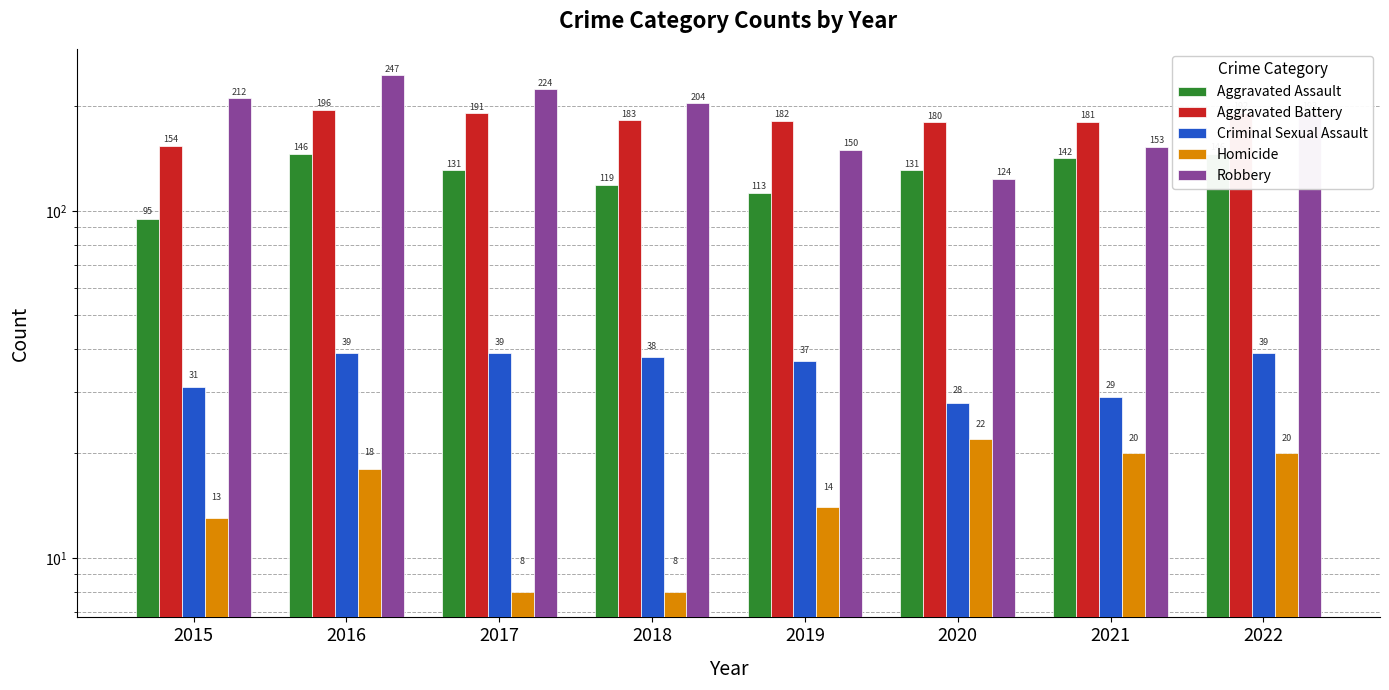

List the labels in order of Aggravated Battery value, largest first.

2016, 2022, 2017, 2018, 2019, 2021, 2020, 2015